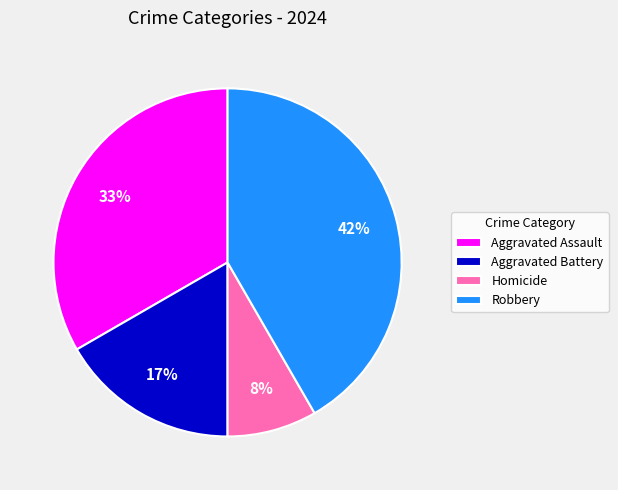

What percentage is the Aggravated Assault slice, to the nearest percent?

33%